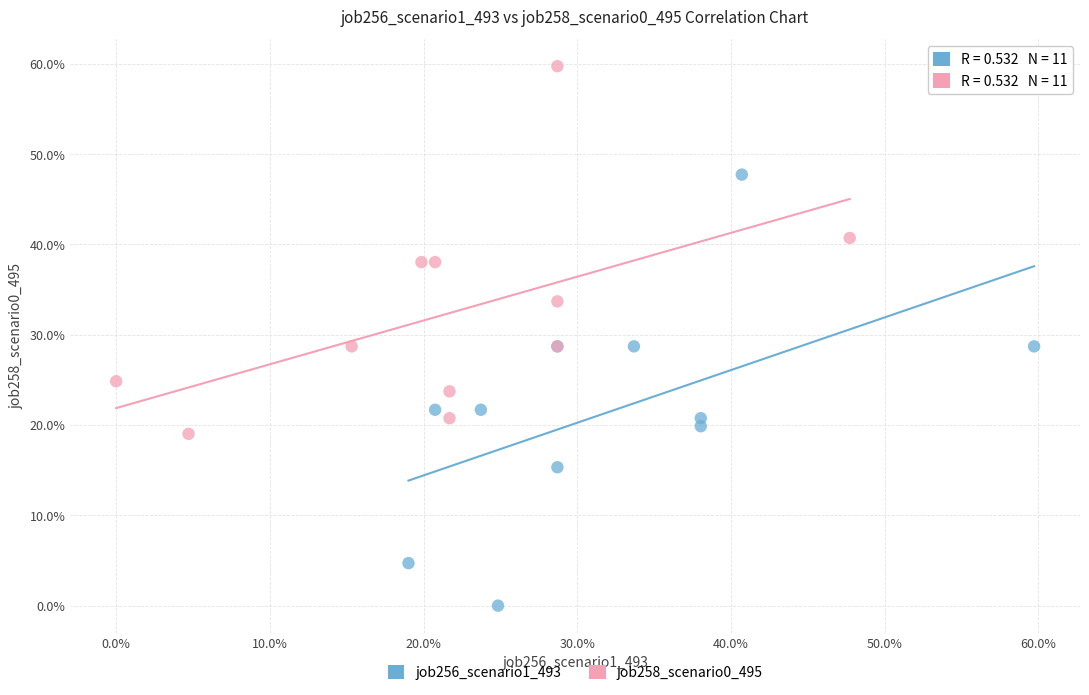

Which series has the widest spread of Y values?

job256_scenario1_493